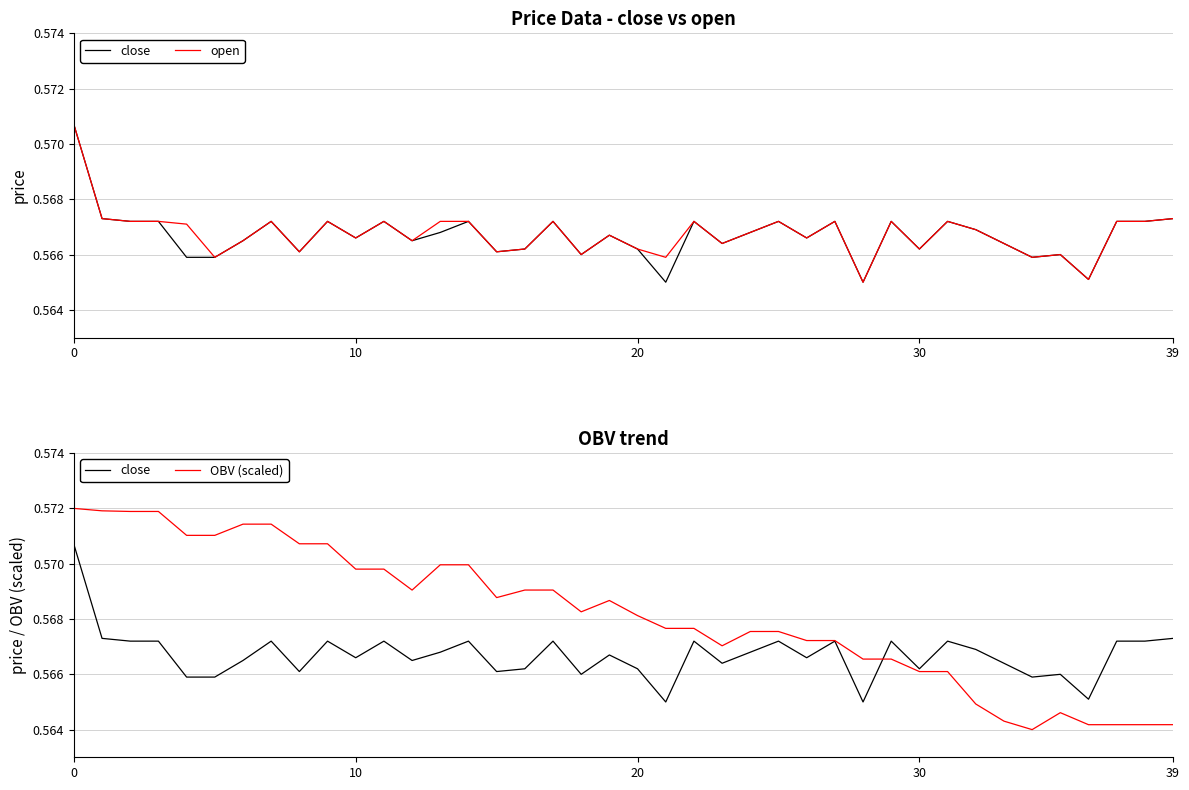

What are all the series names shown in the legend?

close, open, OBV (scaled)